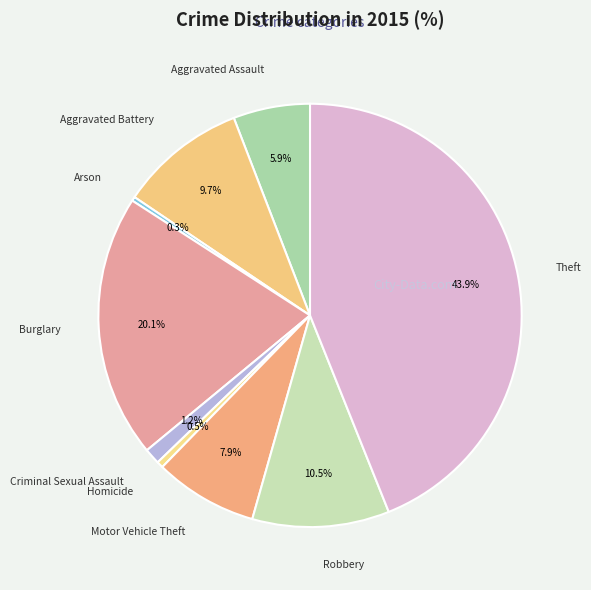

How many segments does this pie chart have?

9